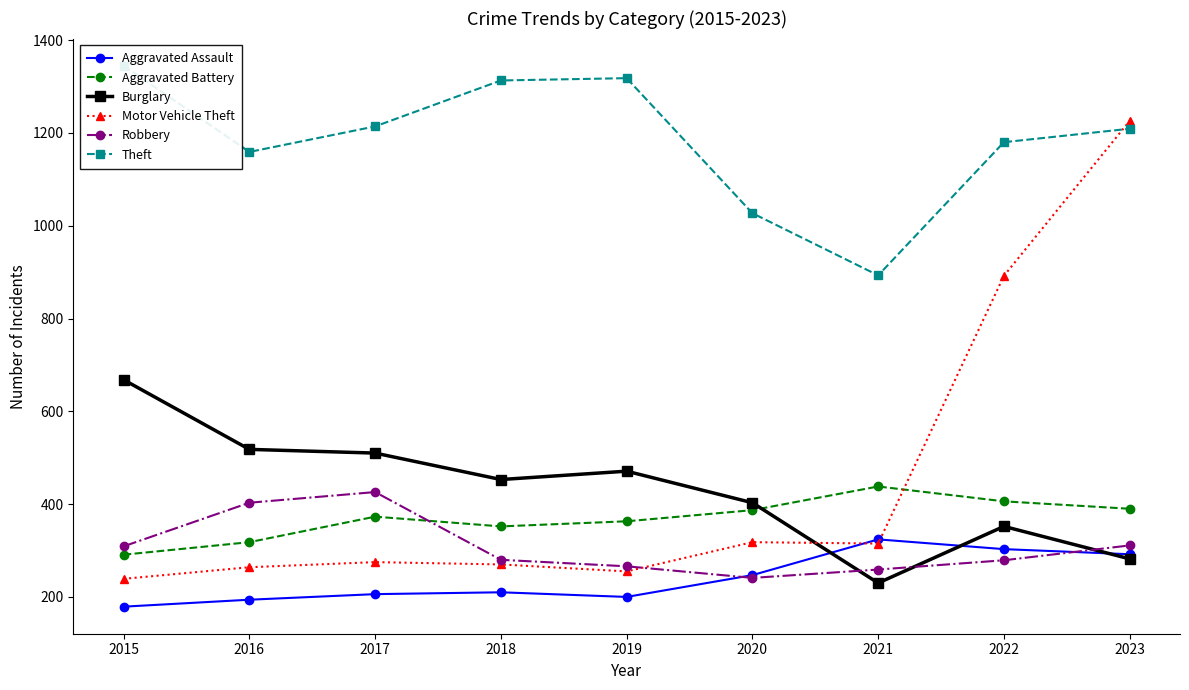

Between 2019 and 2022, which series saw the biggest shift?

Motor Vehicle Theft